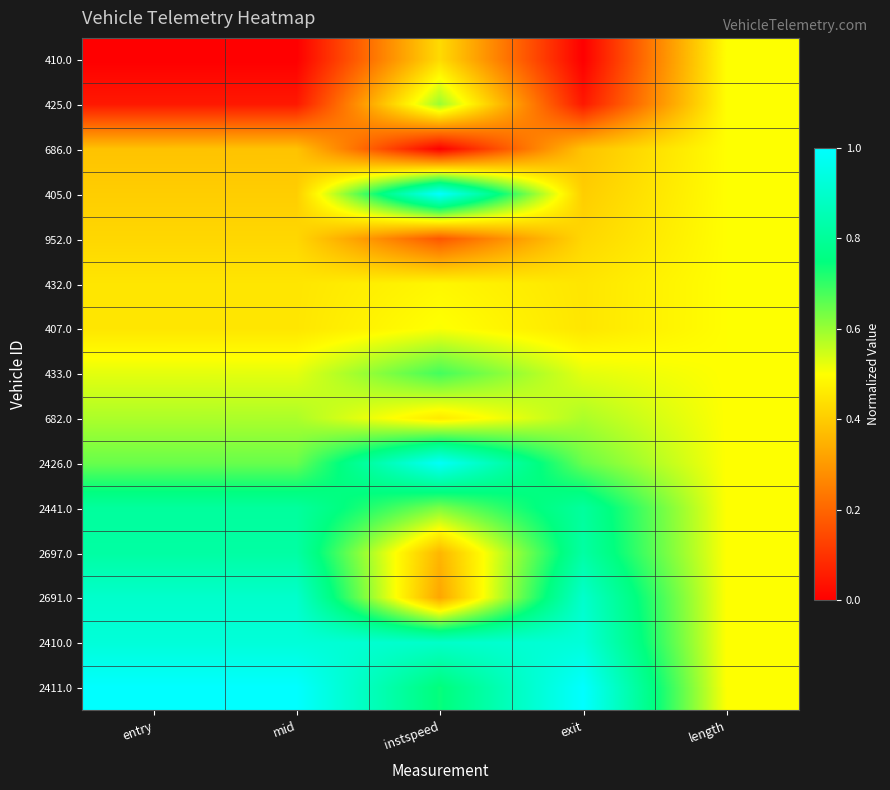

Rank the series by their maximum value, from highest to lowest.

405.0, 2411.0, 2426.0, 2410.0, 2691.0, 2697.0, 2441.0, 433.0, 425.0, 682.0, 407.0, 410.0, 686.0, 952.0, 432.0